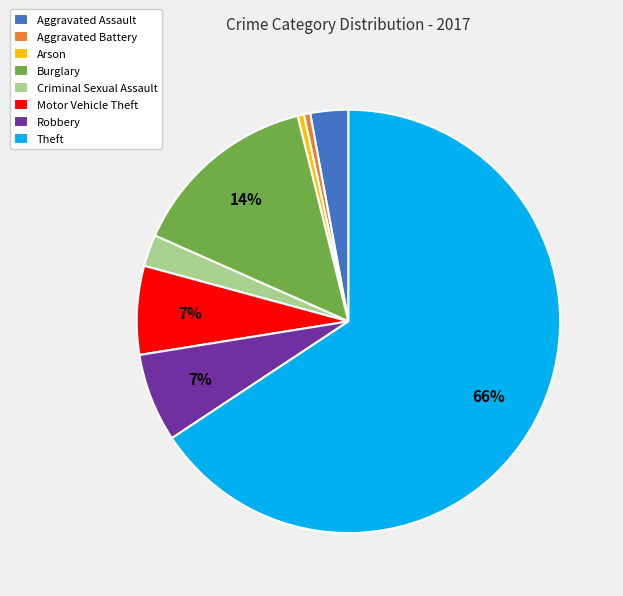

True or false: Robbery accounts for 7% of the total.

True